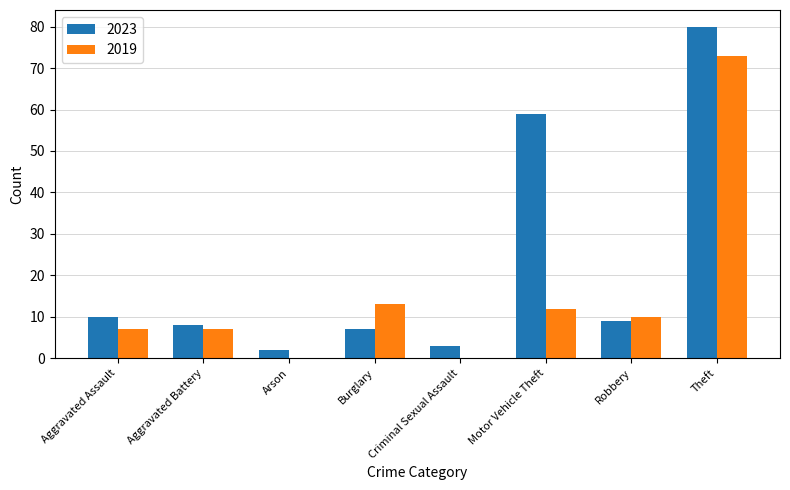

Is the value of 2019 at Motor Vehicle Theft greater than the value of 2023 at Criminal Sexual Assault?

Yes